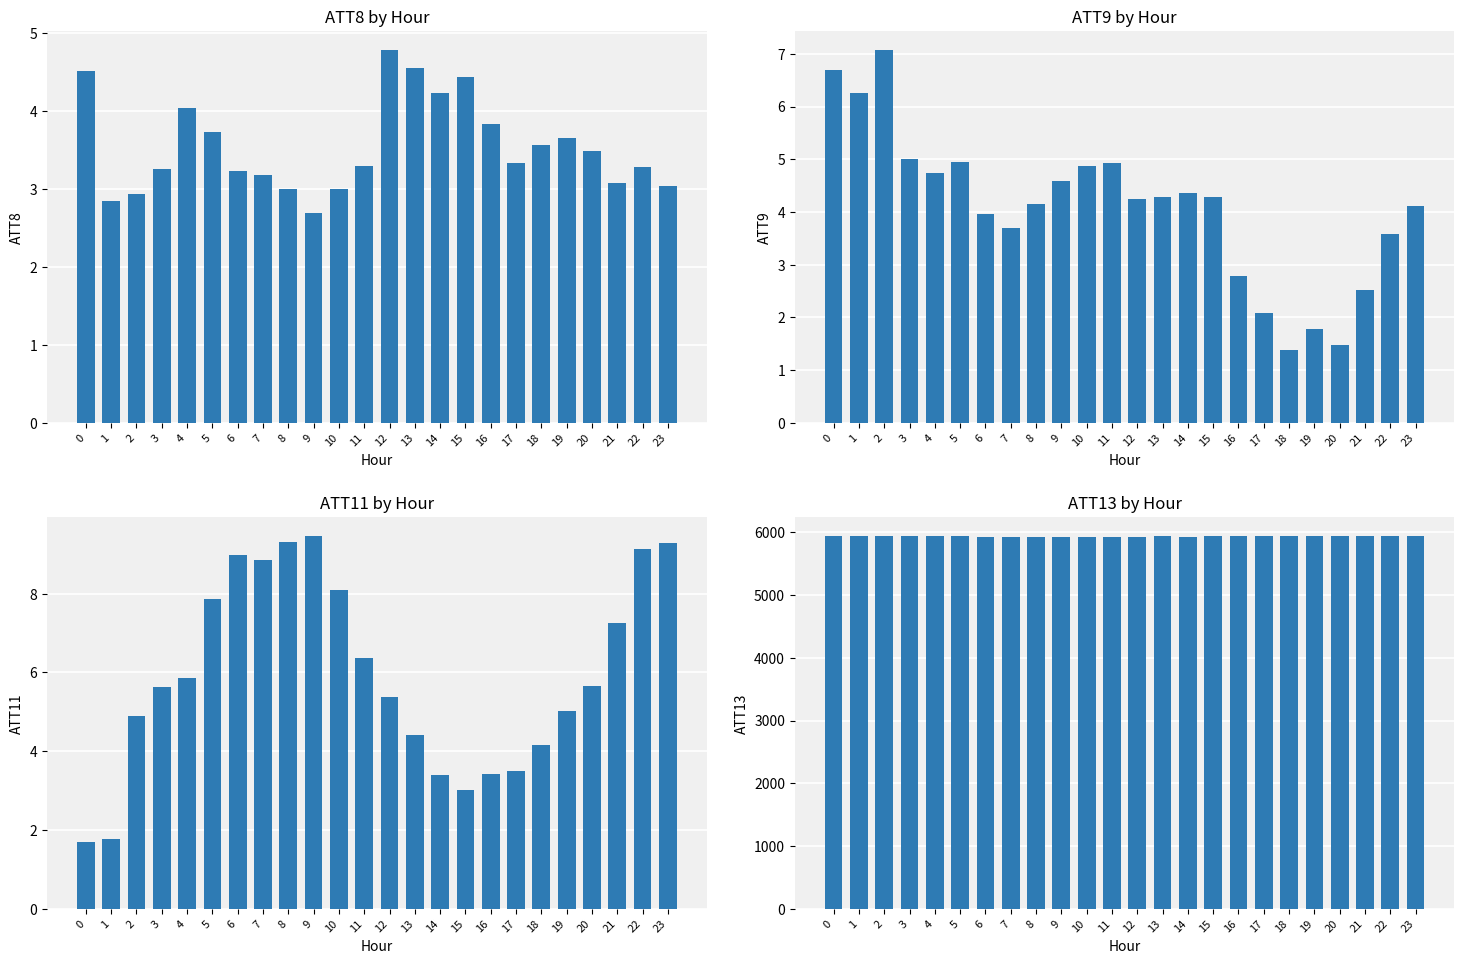

What is the difference between the maximum and minimum values in the ATT11 series?

7.8